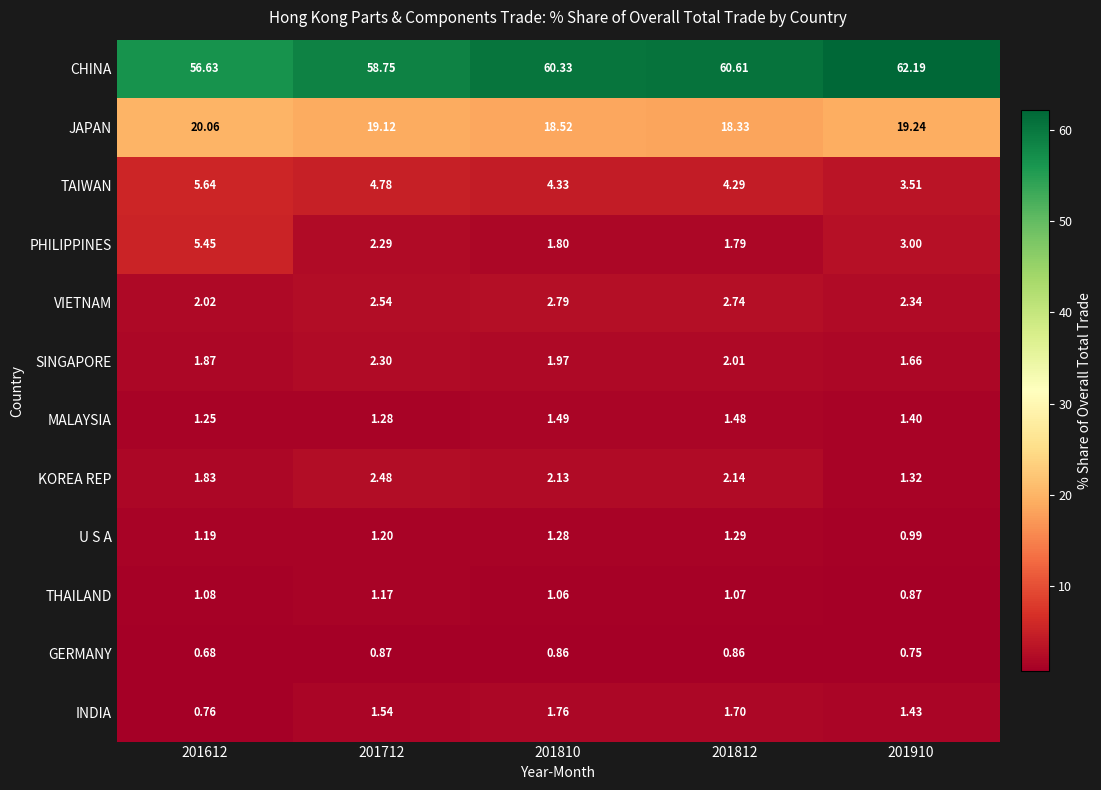

Which series changed the most between 201810 and 201910?

CHINA